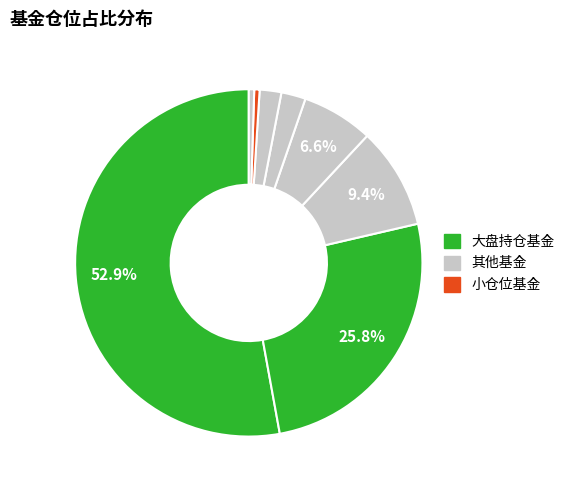

How many segments does this pie chart have?

8